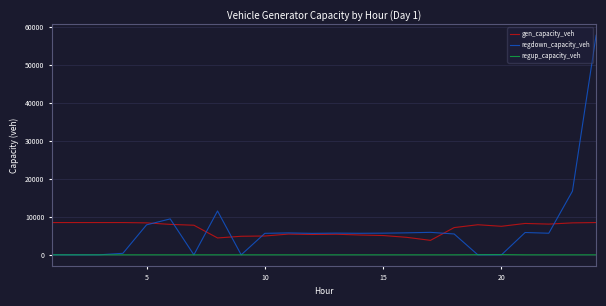

Which series has the largest range (max minus min)?

regdown_capacity_veh